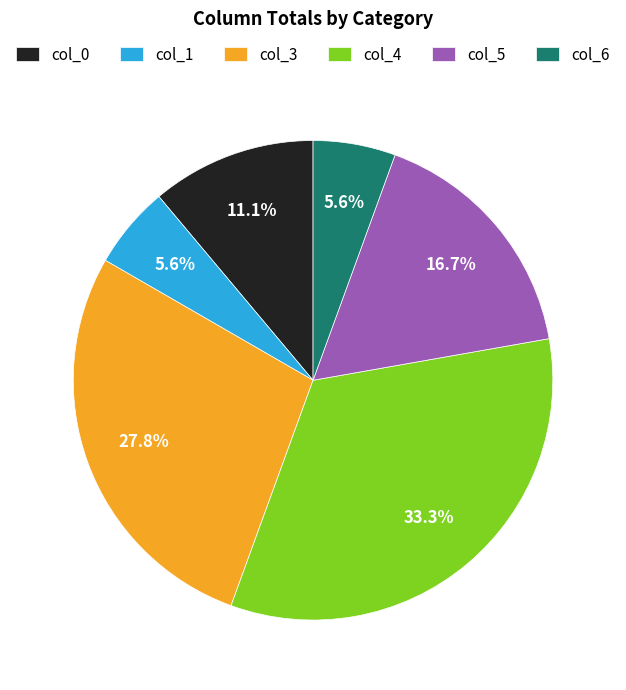

What is the total percentage of col_0 and col_4?

44.4%